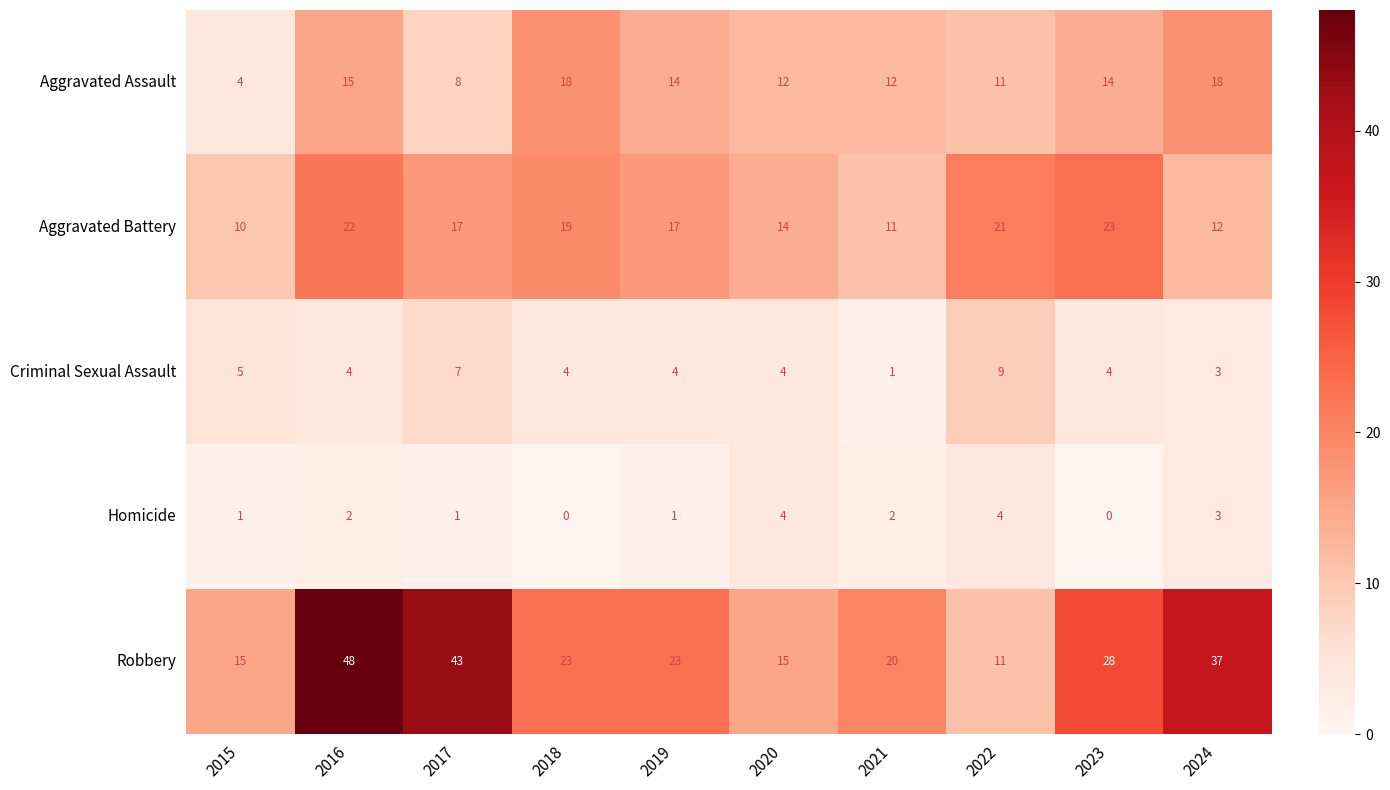

What value does the Aggravated Battery series have at 2018?

19